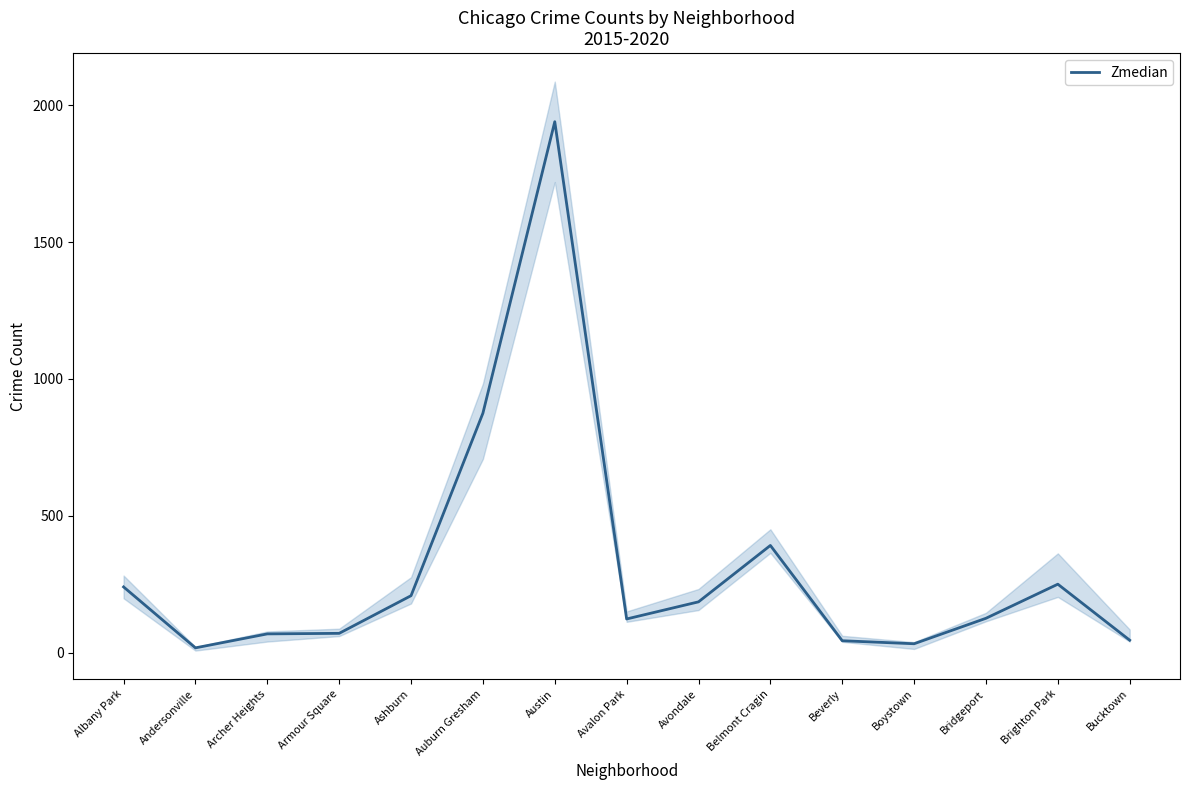

What is the value of the 15th point from the left?

46.0